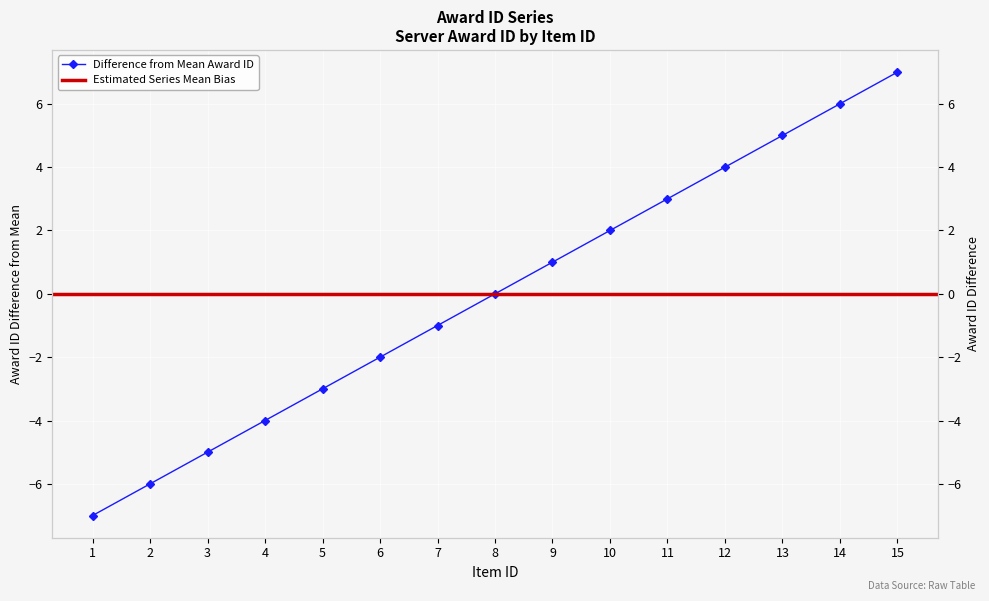

Where is the data nearest to the value 0?

8